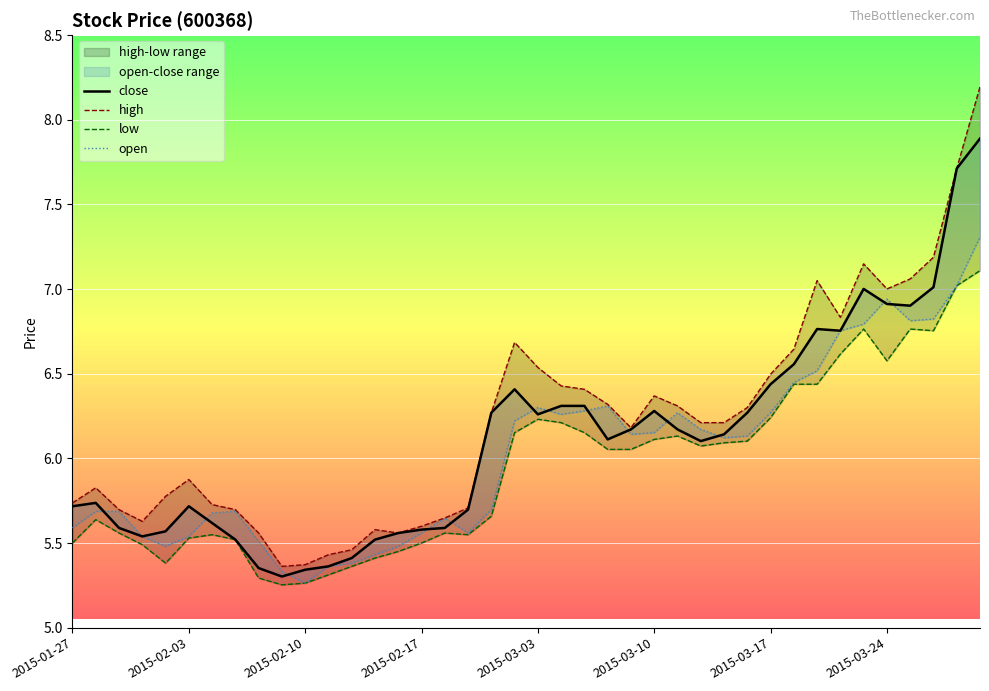

True or false: open has more than 1 interior local peaks.

True